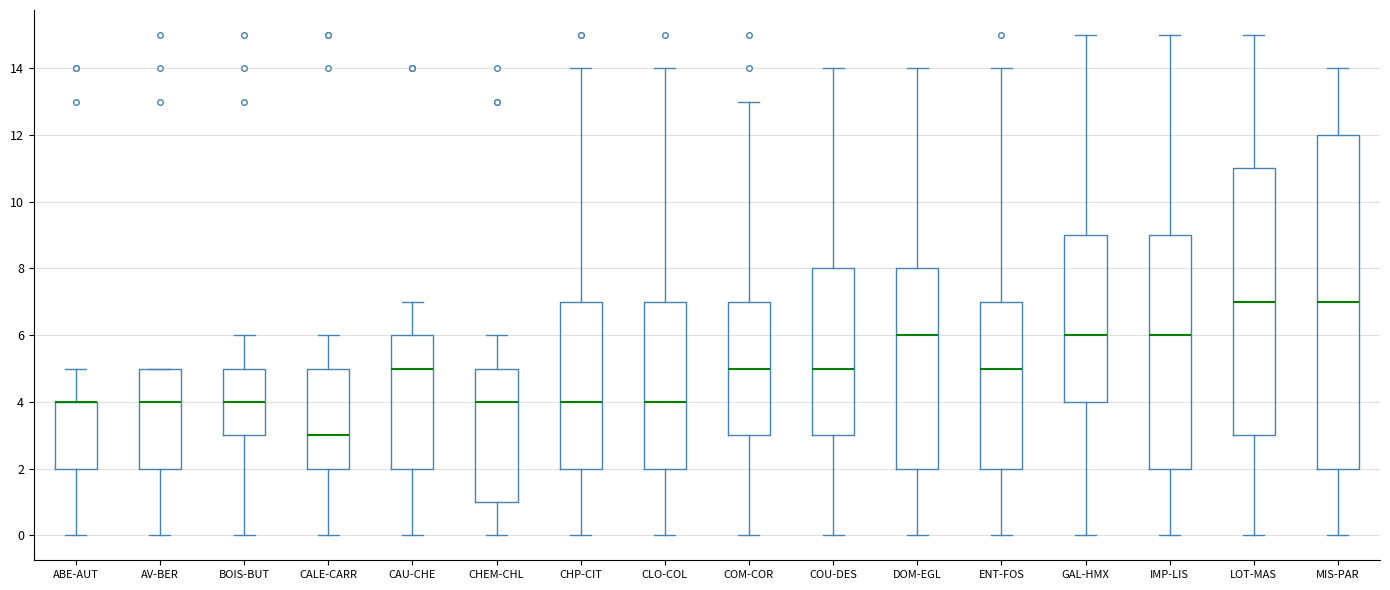

Reading left to right, transcribe this box plot: for each box, give where its median line is, the range the box spans, and where its two whiskers end, as read against the y-axis. The values are not printed on the chart, so give them approximately, as read against the axis.

ABE-AUT: median 4 (drawn on the box's upper edge), box 2 to 4, whiskers 0 to 5
AV-BER: median 4, box 2 to 5, whiskers 0 to 5
BOIS-BUT: median 4, box 3 to 5, whiskers 0 to 6
CALE-CARR: median 3, box 2 to 5, whiskers 0 to 6
CAU-CHE: median 5, box 2 to 6, whiskers 0 to 7
CHEM-CHL: median 4, box 1 to 5, whiskers 0 to 6
CHP-CIT: median 4, box 2 to 7, whiskers 0 to 14
CLO-COL: median 4, box 2 to 7, whiskers 0 to 14
COM-COR: median 5, box 3 to 7, whiskers 0 to 13
COU-DES: median 5, box 3 to 8, whiskers 0 to 14
DOM-EGL: median 6, box 2 to 8, whiskers 0 to 14
ENT-FOS: median 5, box 2 to 7, whiskers 0 to 14
GAL-HMX: median 6, box 4 to 9, whiskers 0 to 15
IMP-LIS: median 6, box 2 to 9, whiskers 0 to 15
LOT-MAS: median 7, box 3 to 11, whiskers 0 to 15
MIS-PAR: median 7, box 2 to 12, whiskers 0 to 14